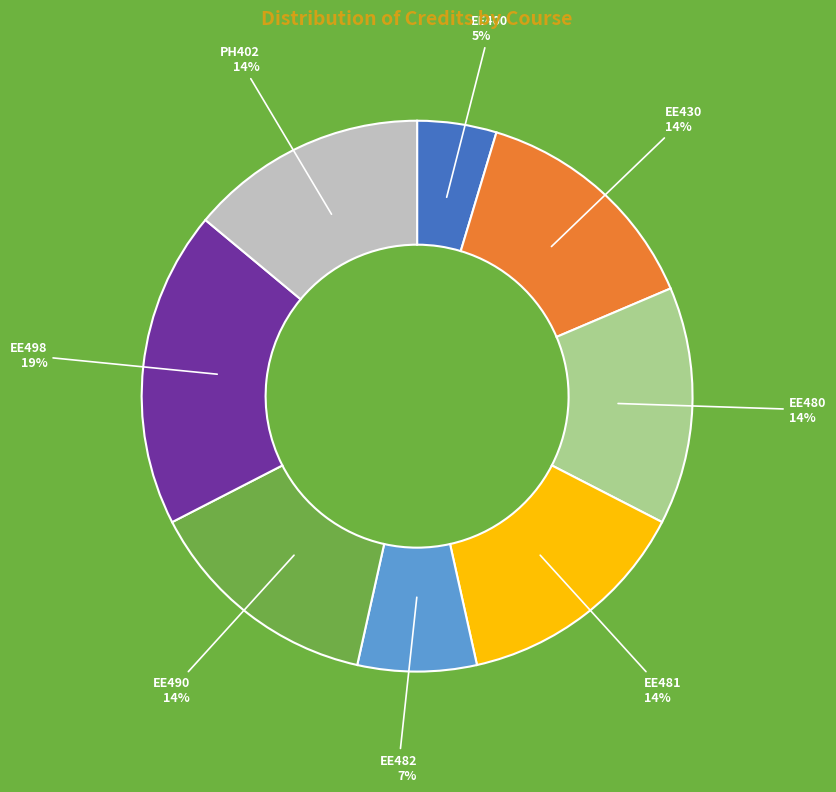

How many slices are in this pie chart?

8